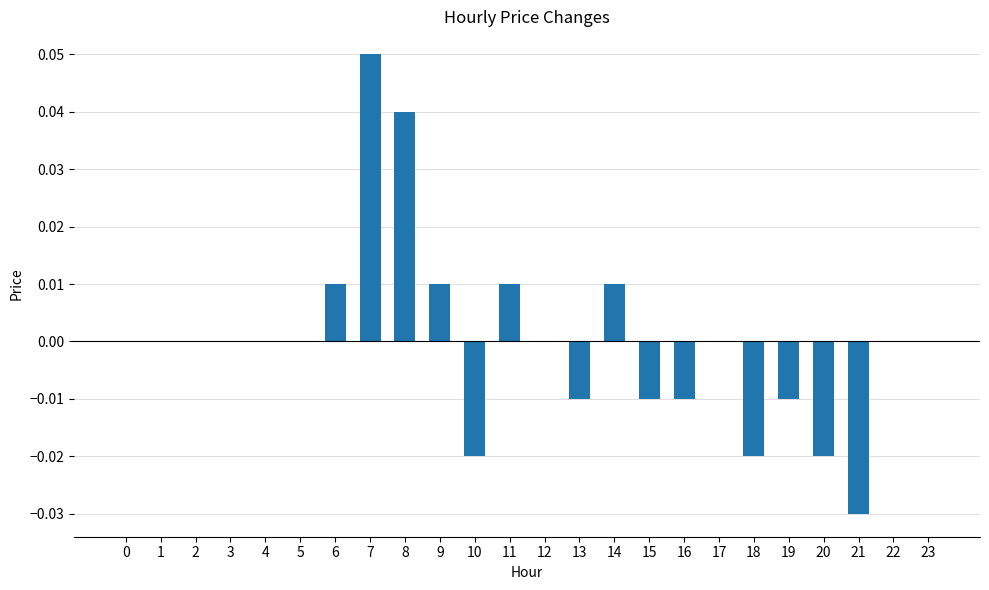

The value at 19 is -0.0. True or false?

True